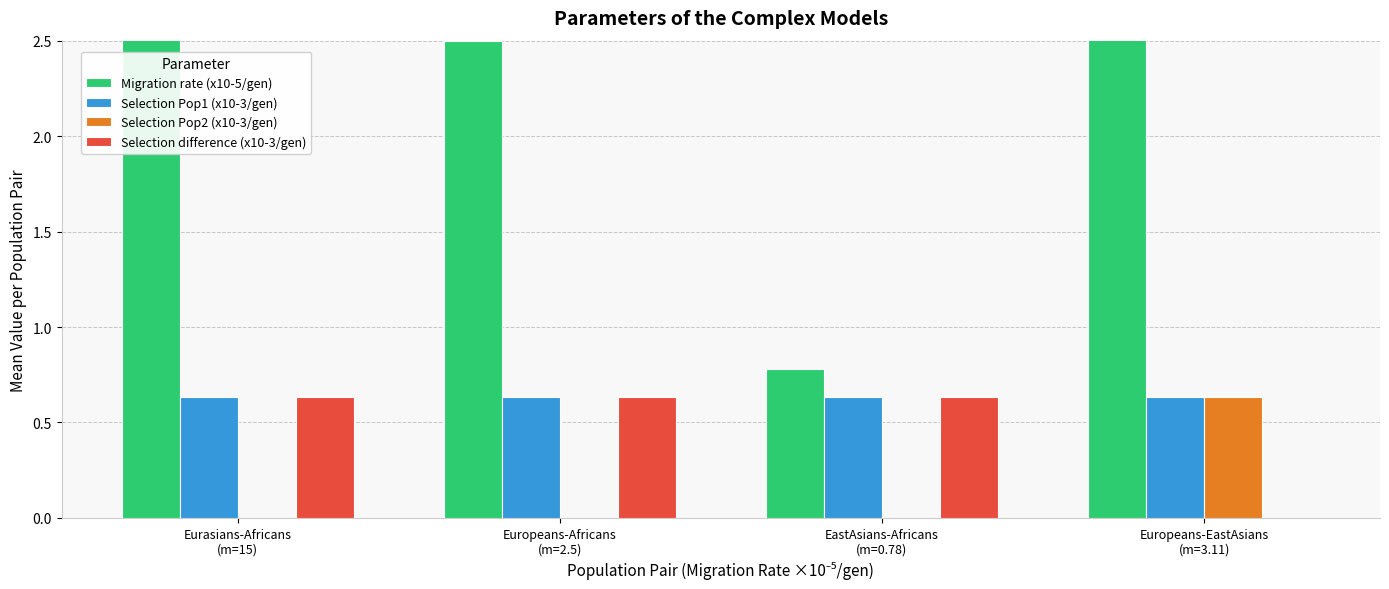

Is the value of Selection Pop2 (x10-3/gen) at Eurasians-Africans
(m=15) greater than the value of Selection difference (x10-3/gen) at Europeans-Africans
(m=2.5)?

No